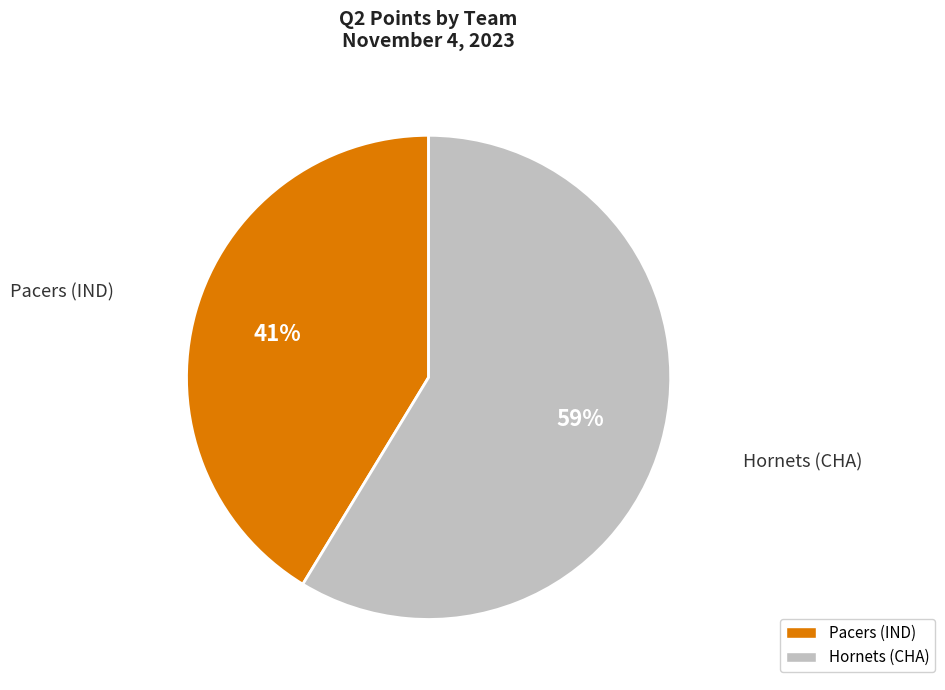

True or false: Hornets (CHA) accounts for 59% of the total.

True